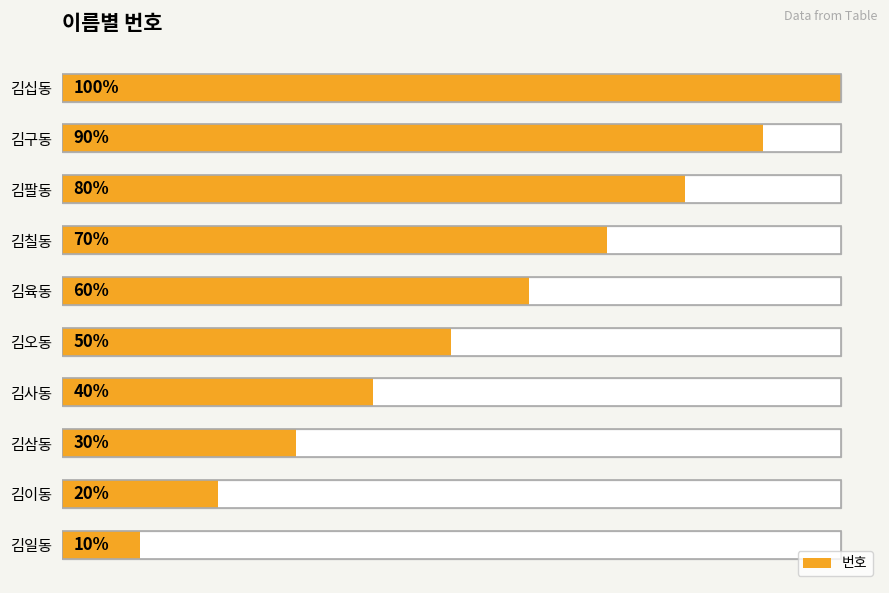

True or false: the data shows 7 at 김사동.

False